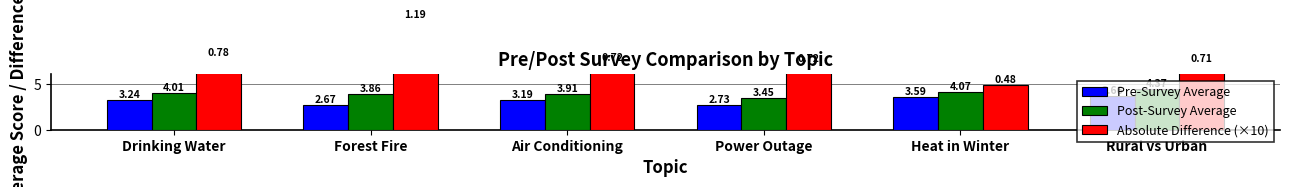

Are the bars grouped side by side (vs. stacked)?

Yes